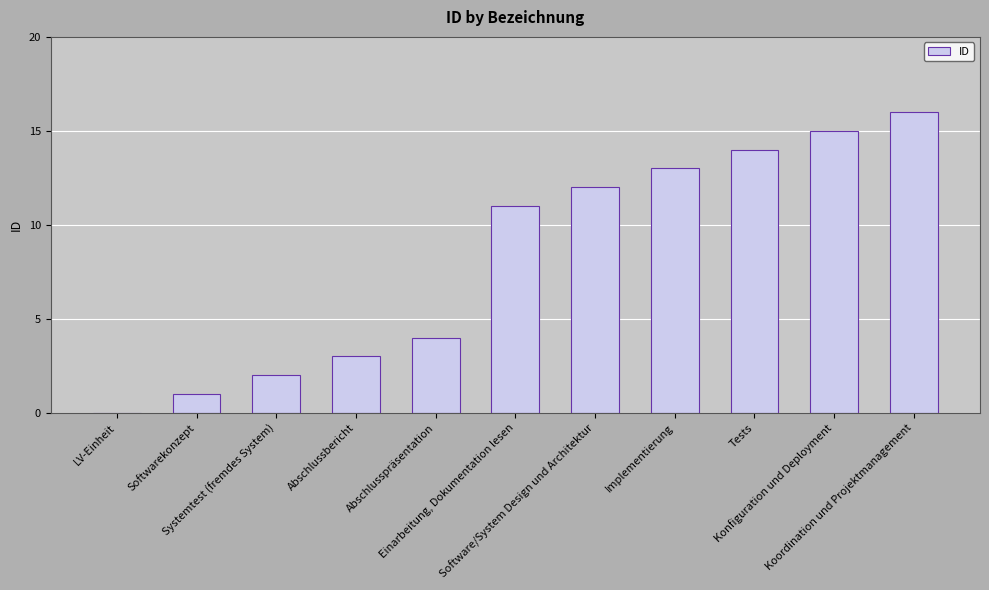

What is the greatest value displayed?

16